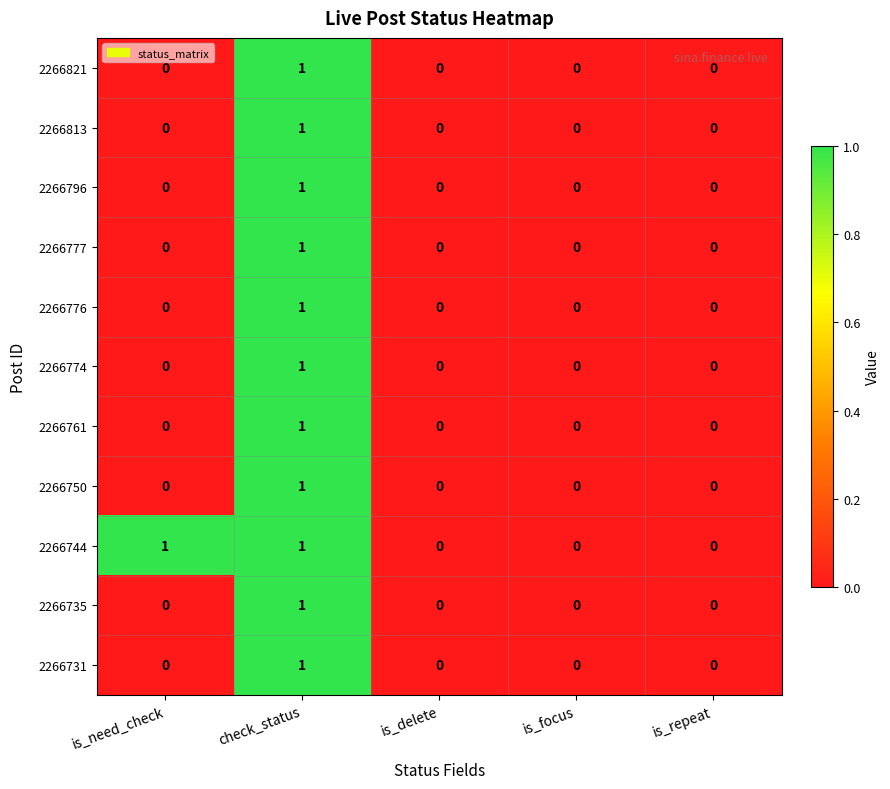

The 2266796 series shows 0 at is_repeat. True or false?

True